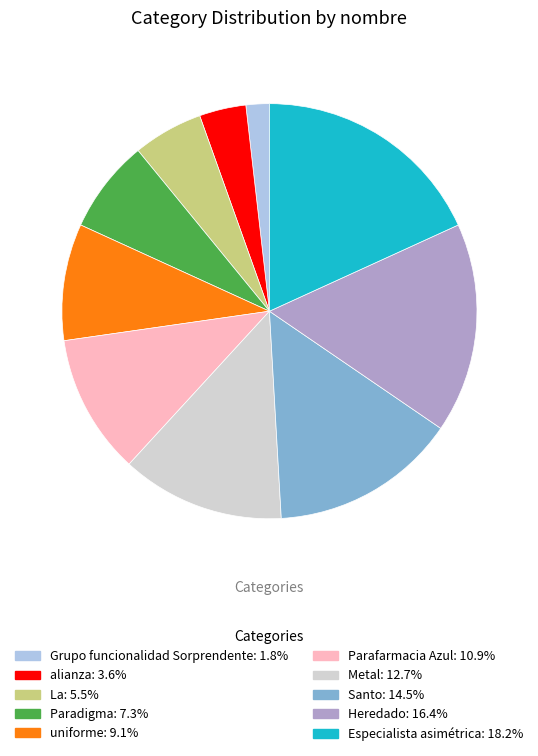

Which has a higher value, La or Grupo funcionalidad Sorprendente?

La